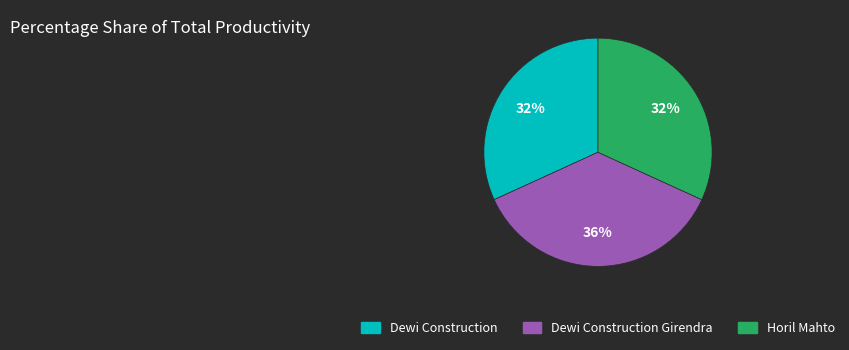

To the nearest percent, what is the average slice percentage?

33%